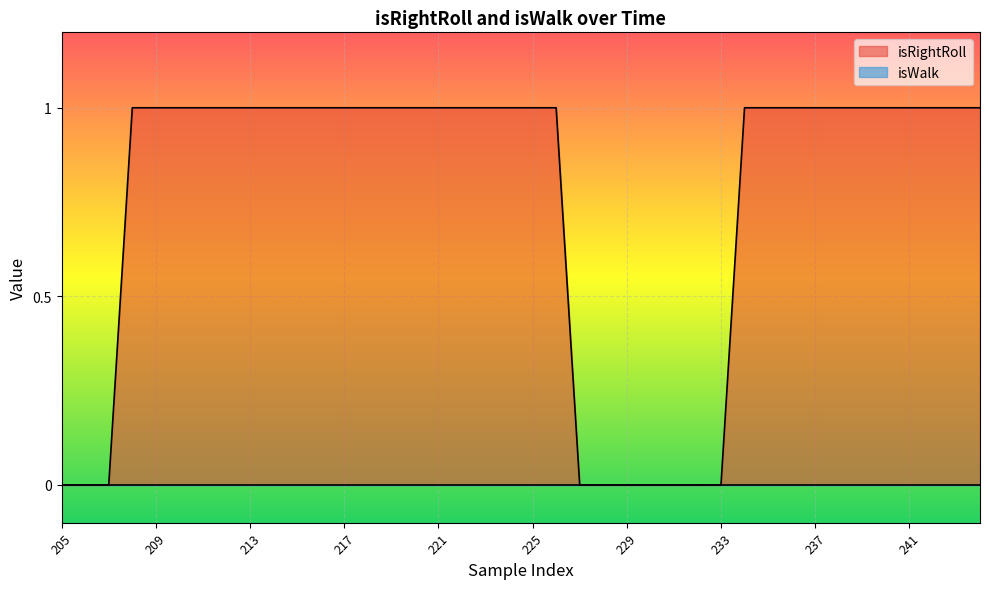

The chart shows a value of 0 at 237. True or false?

False